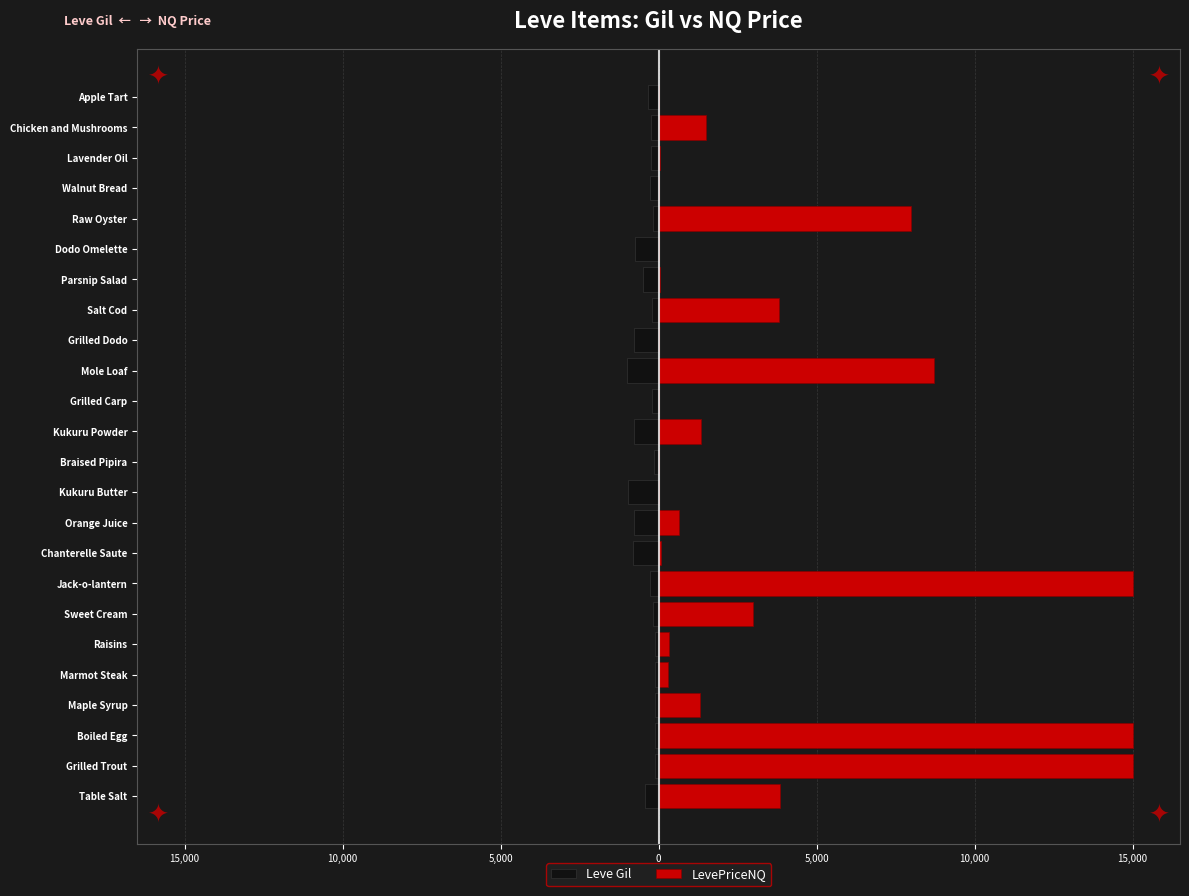

Is it true that LevePriceNQ equals 2029.1 at Maple Syrup?

False